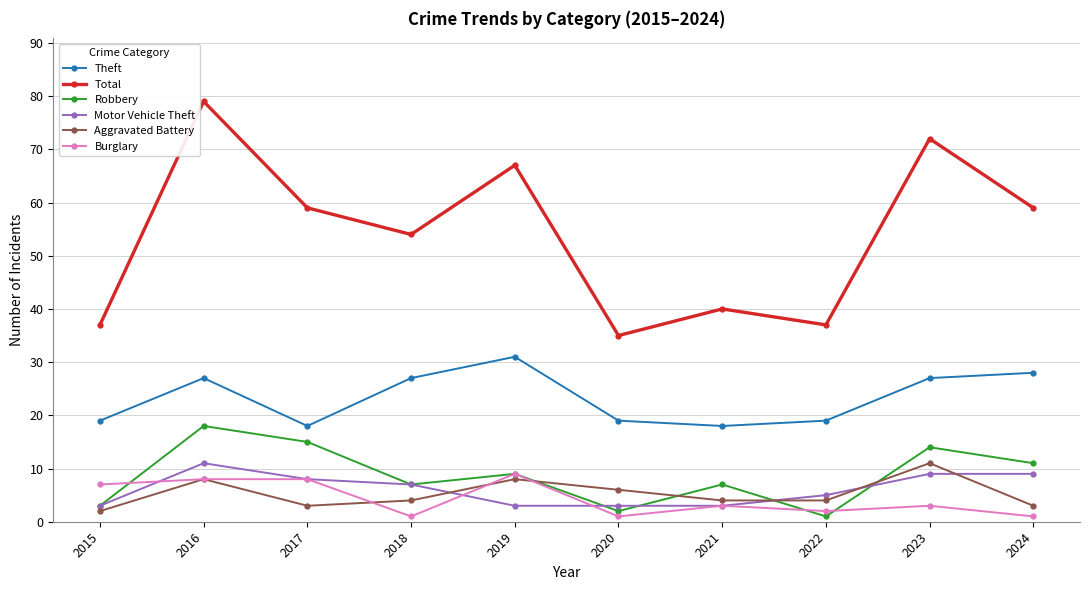

Which series has the largest total across all categories?

Total